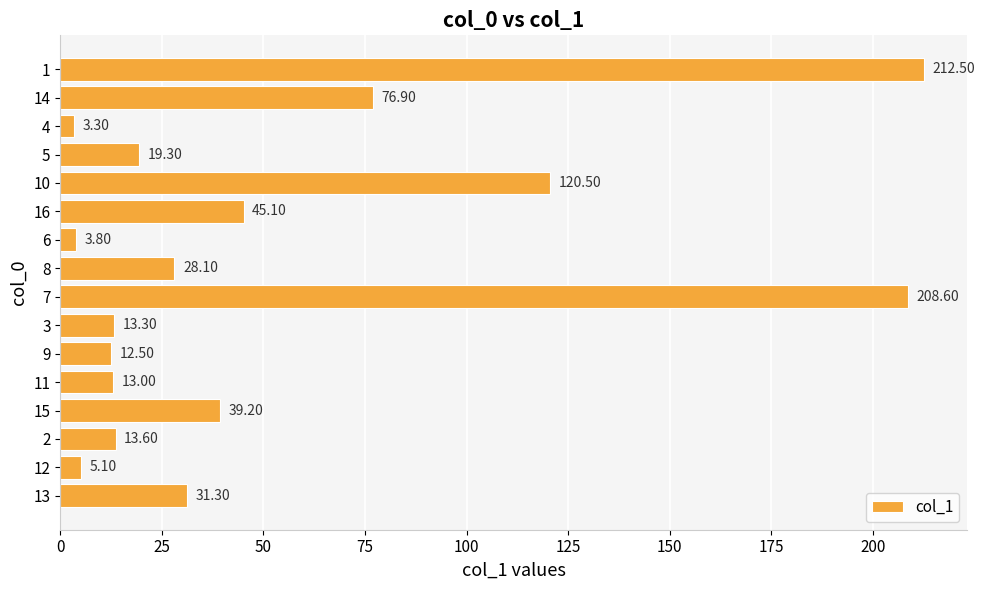

The chart shows a value of 72.9 at 10. True or false?

False